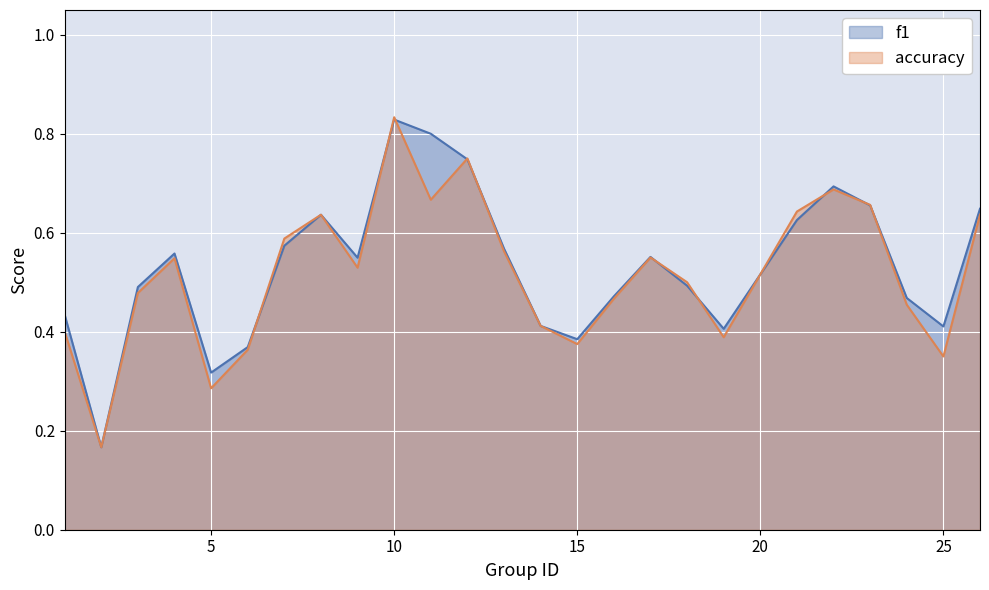

At how many categories does at least one series exceed 0?

25